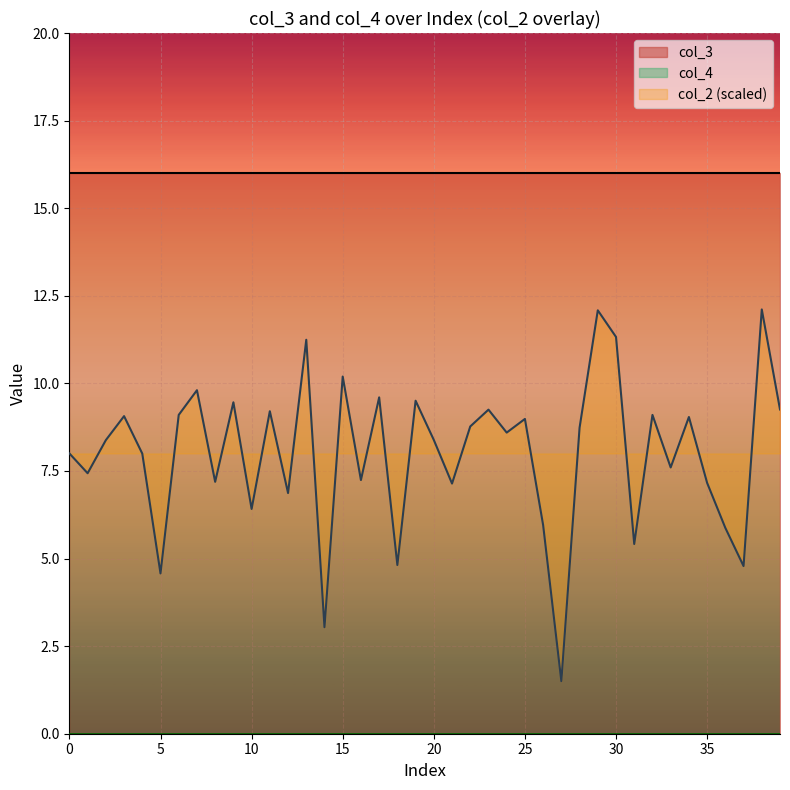

Rank the series at 12 from lowest to highest value.

col_4, col_3